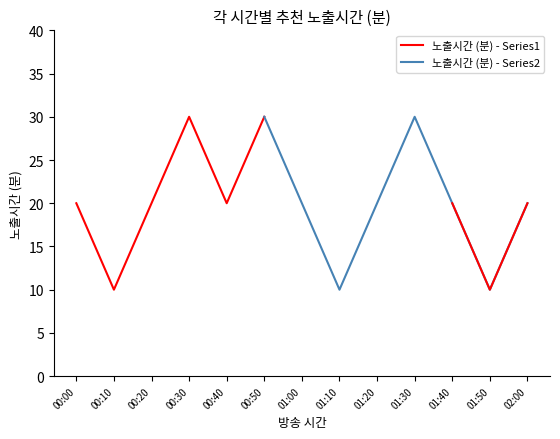

What is the approximate value of 노출시간 (분) - Series1 at 01:00, to the nearest 5?

20